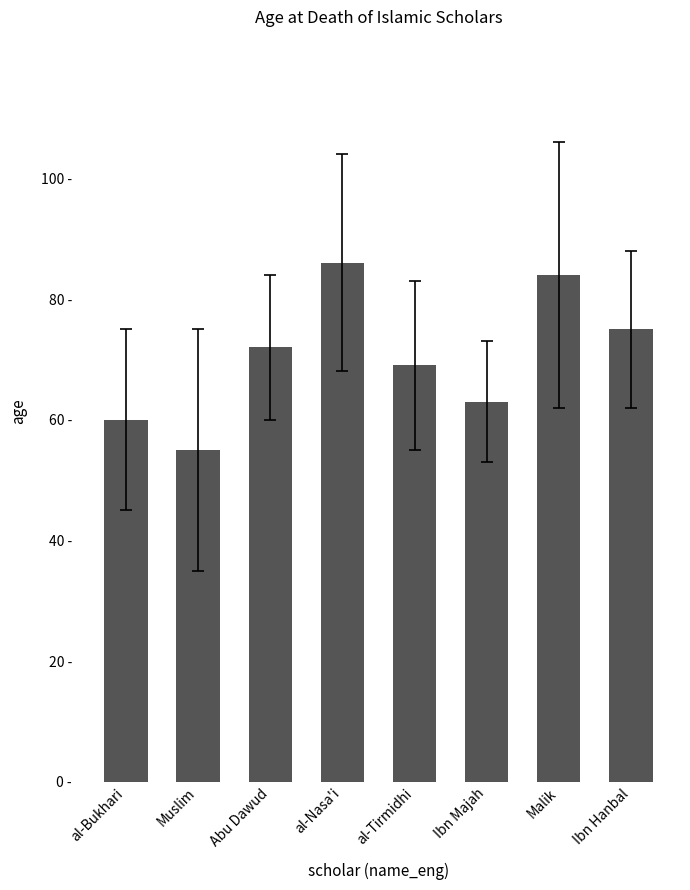

Rank the categories by value from lowest to highest.

Muslim, al-Bukhari, Ibn Majah, al-Tirmidhi, Abu Dawud, Ibn Hanbal, Malik, al-Nasa'i